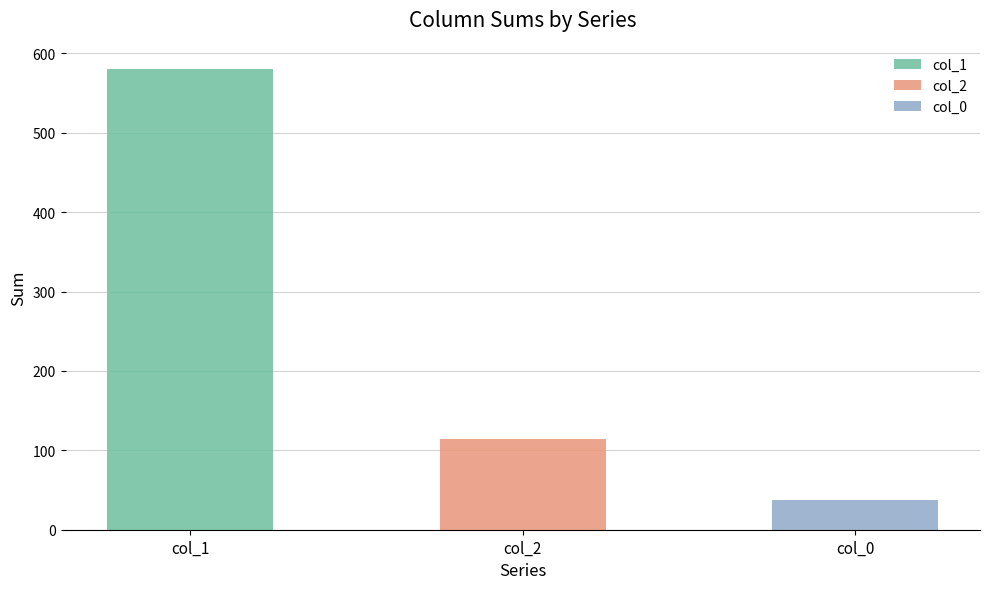

What is the smallest value displayed?

38